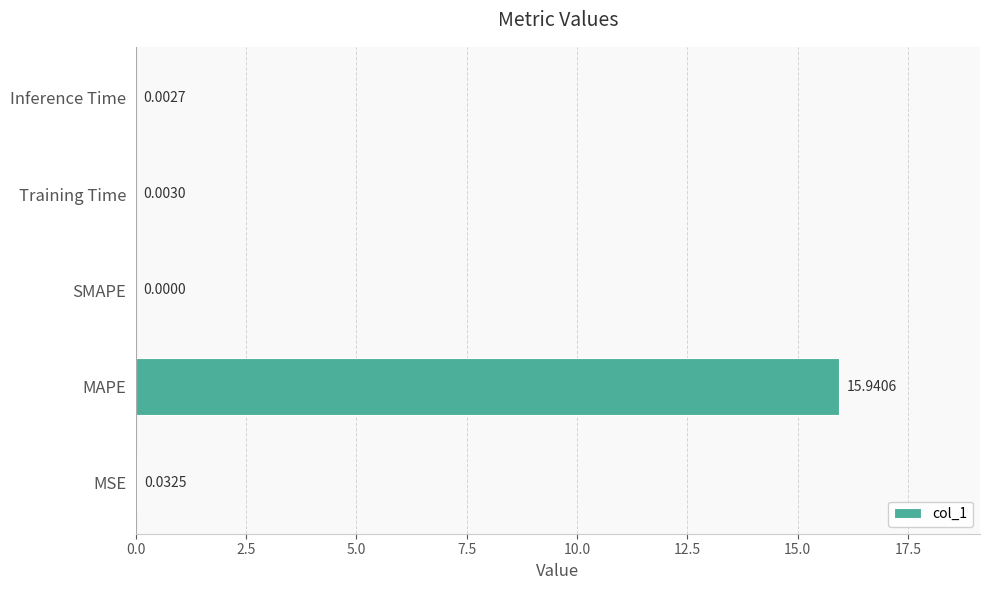

What is the sum of all values?

16.0